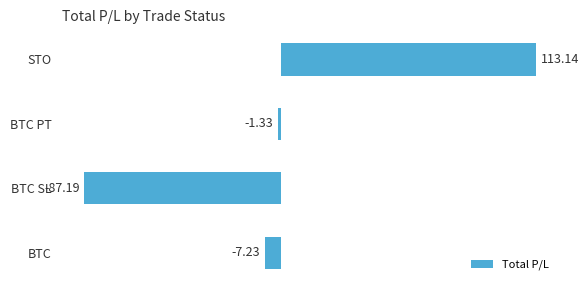

How many distinct data groups are displayed?

1